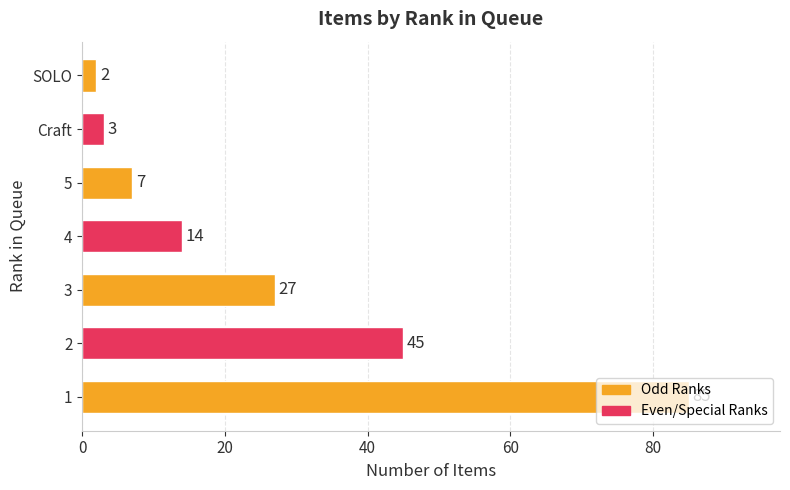

What is the sum of all values?

183